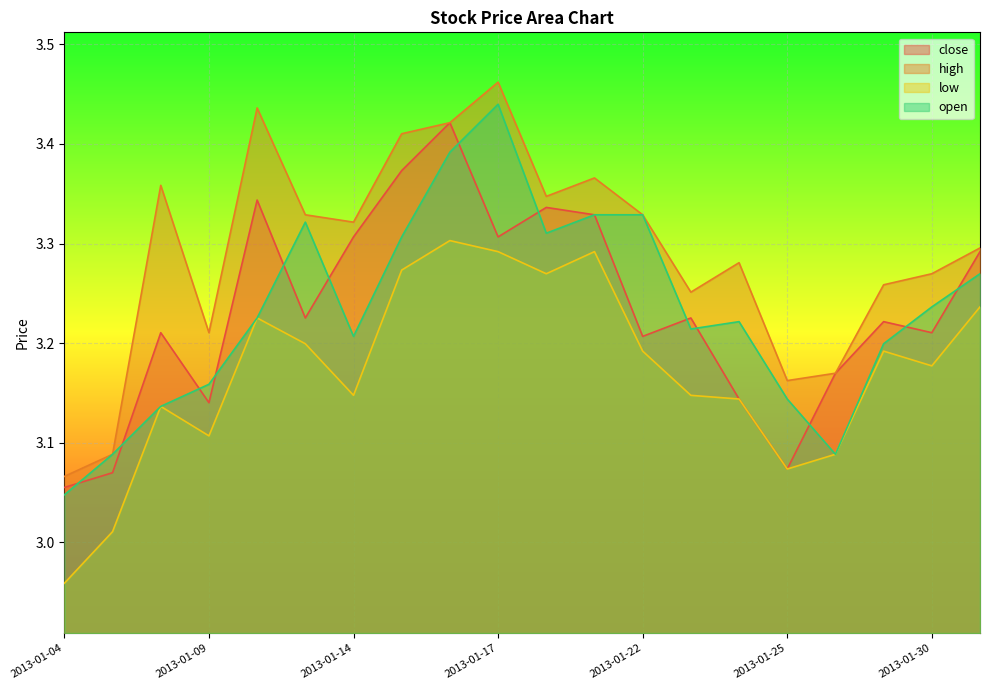

Reading left to right, what are all the values shown in this chart?

close: 3.1	3.1	3.2	3.1	3.3	3.2	3.3	3.4	3.4	3.3	3.3	3.3	3.2	3.2	3.1	3.1	3.2	3.2	3.2	3.3
high: 3.1	3.1	3.4	3.2	3.4	3.3	3.3	3.4	3.4	3.5	3.3	3.4	3.3	3.3	3.3	3.2	3.2	3.3	3.3	3.3
low: 3.0	3.0	3.1	3.1	3.2	3.2	3.1	3.3	3.3	3.3	3.3	3.3	3.2	3.1	3.1	3.1	3.1	3.2	3.2	3.2
open: 3.0	3.1	3.1	3.2	3.2	3.3	3.2	3.3	3.4	3.4	3.3	3.3	3.3	3.2	3.2	3.1	3.1	3.2	3.2	3.3